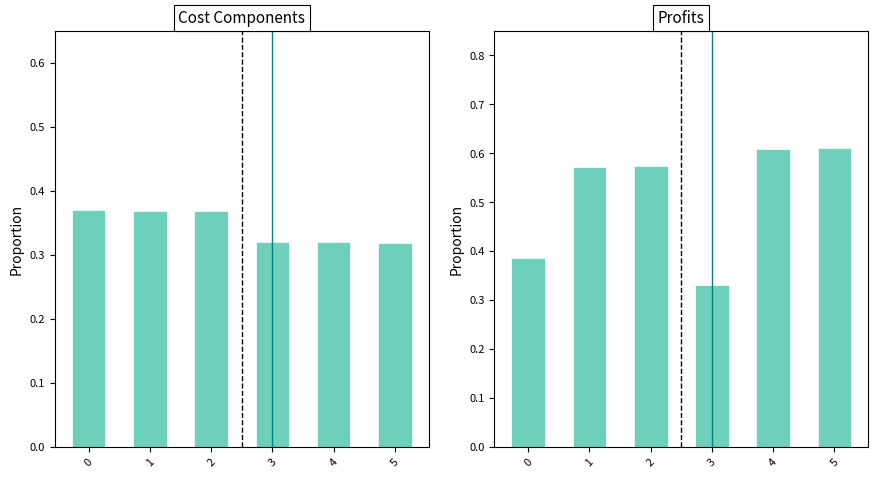

True or false: Profits has a value of 0.6 at 2.

True